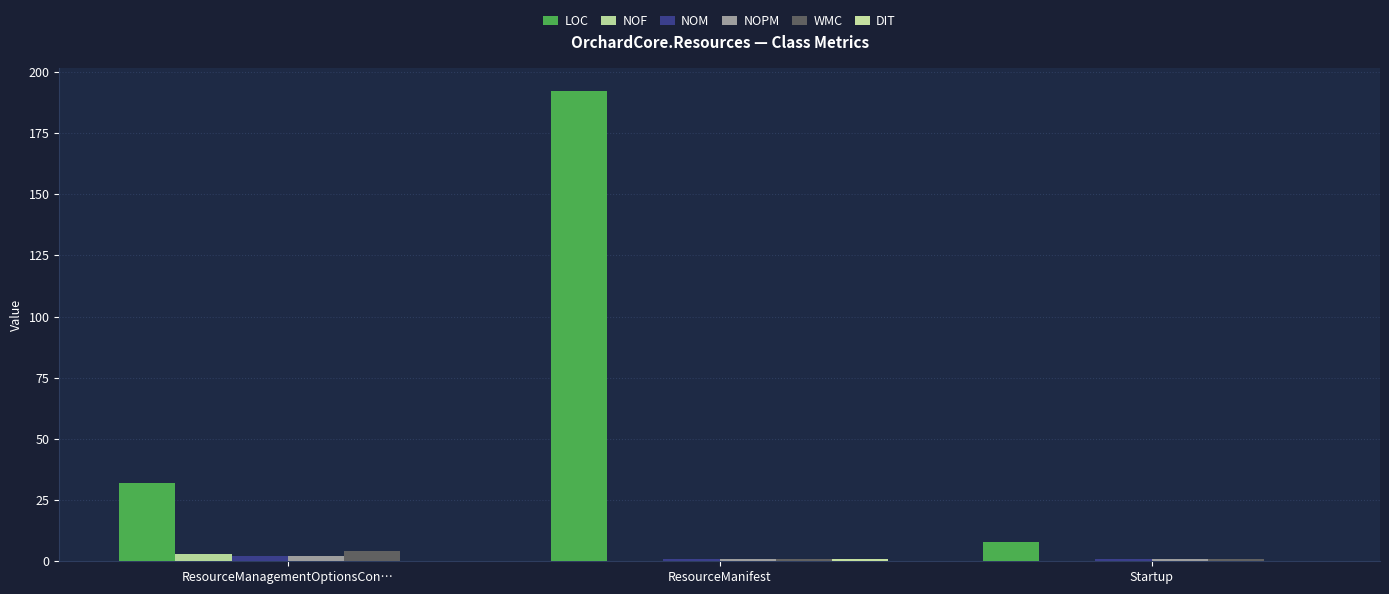

Between ResourceManagementOptionsCon… and Startup, which series saw the biggest shift?

LOC